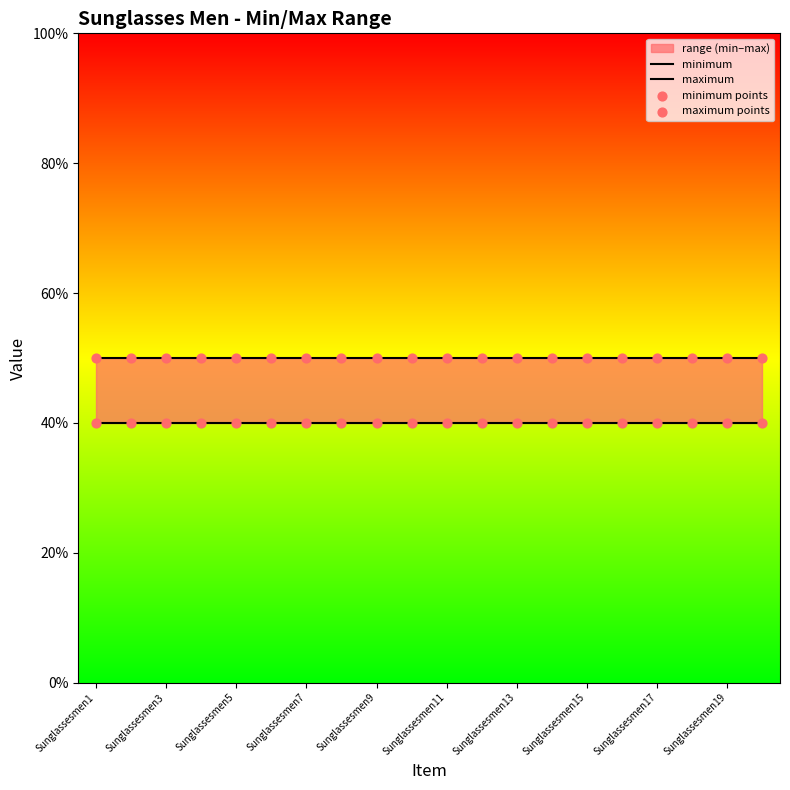

What is the total value across all series at Sunglassesmen19?

180